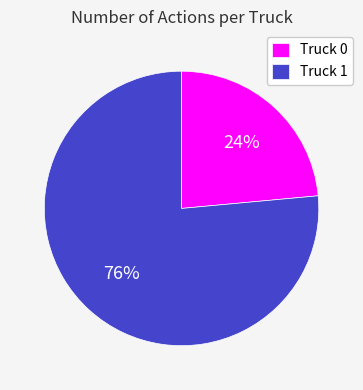

Which slice is the largest?

Truck 1